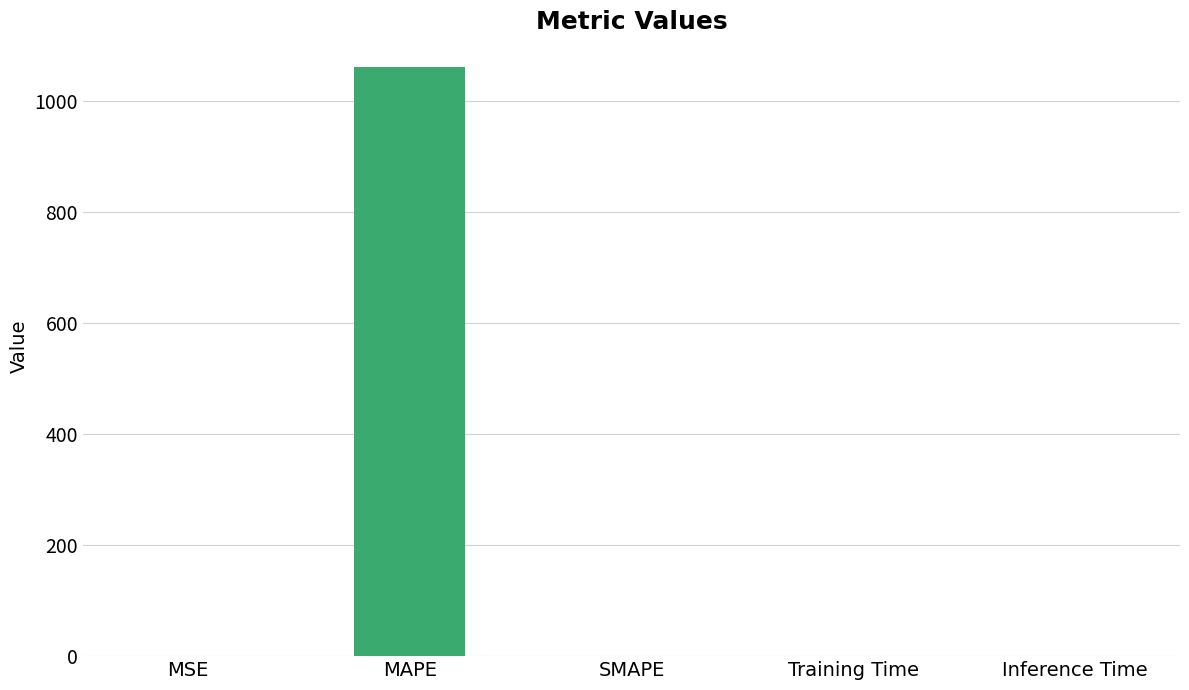

Are the bars horizontal?

No